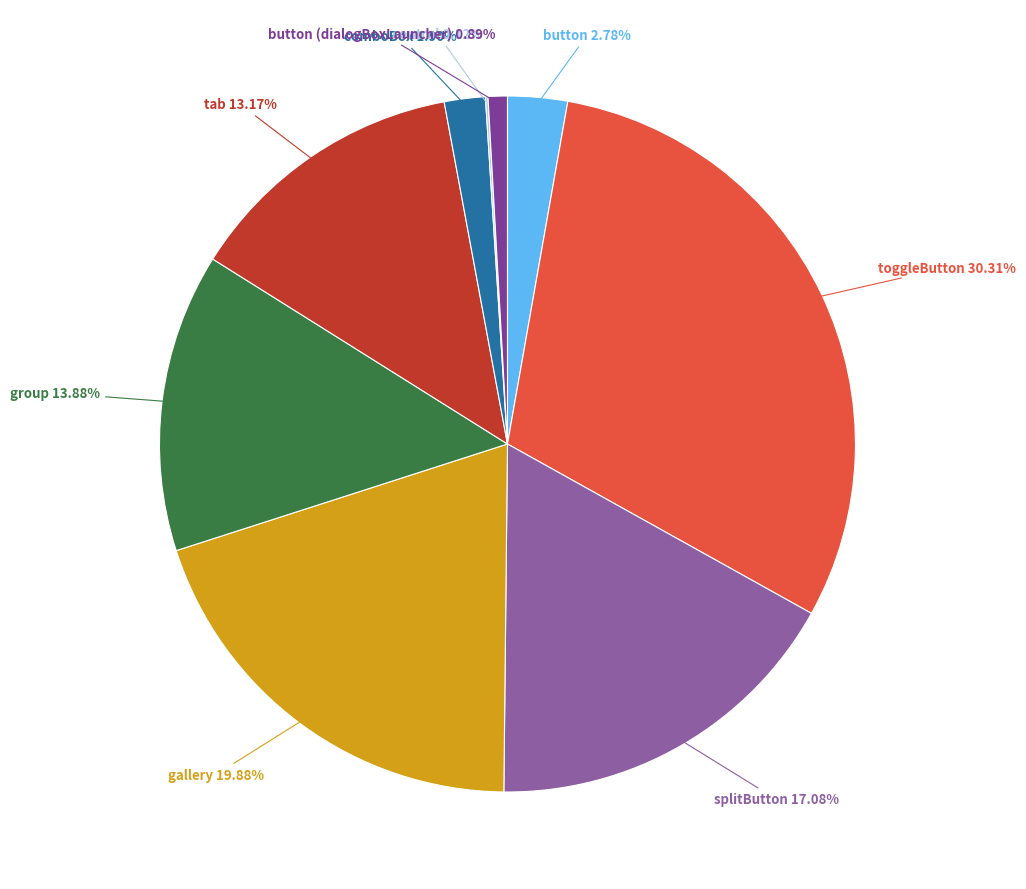

How many slices are in this pie chart?

9